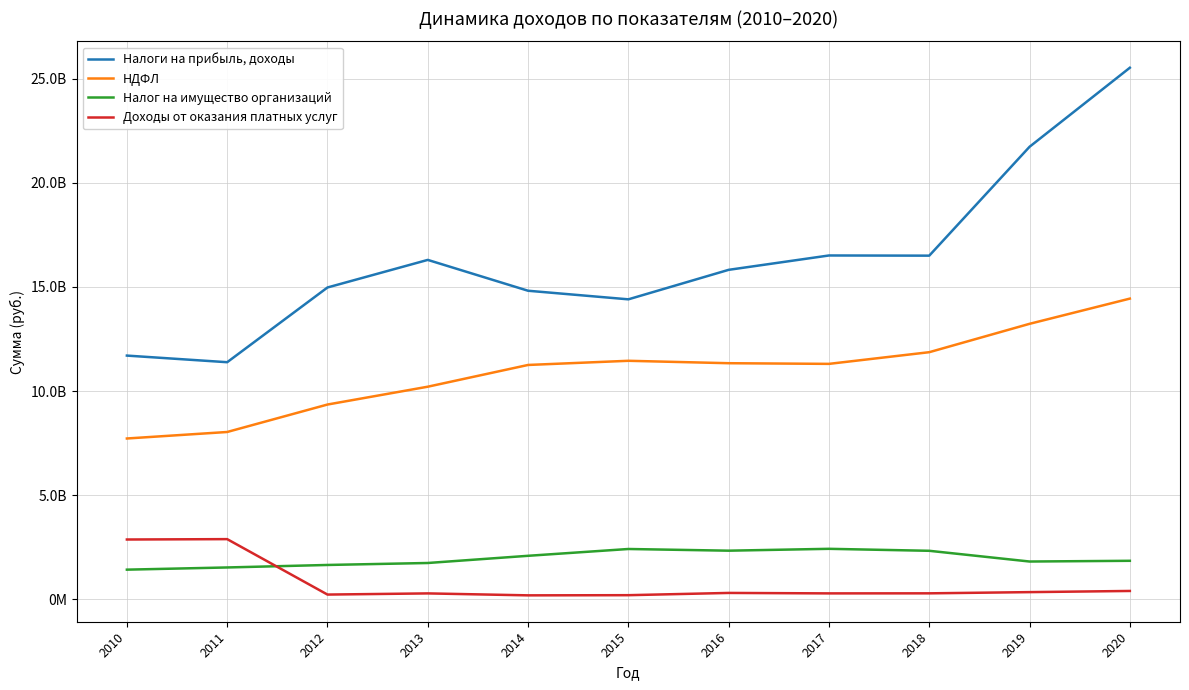

What are all the series names shown in the legend?

Налоги на прибыль, доходы, НДФЛ, Налог на имущество организаций, Доходы от оказания платных услуг